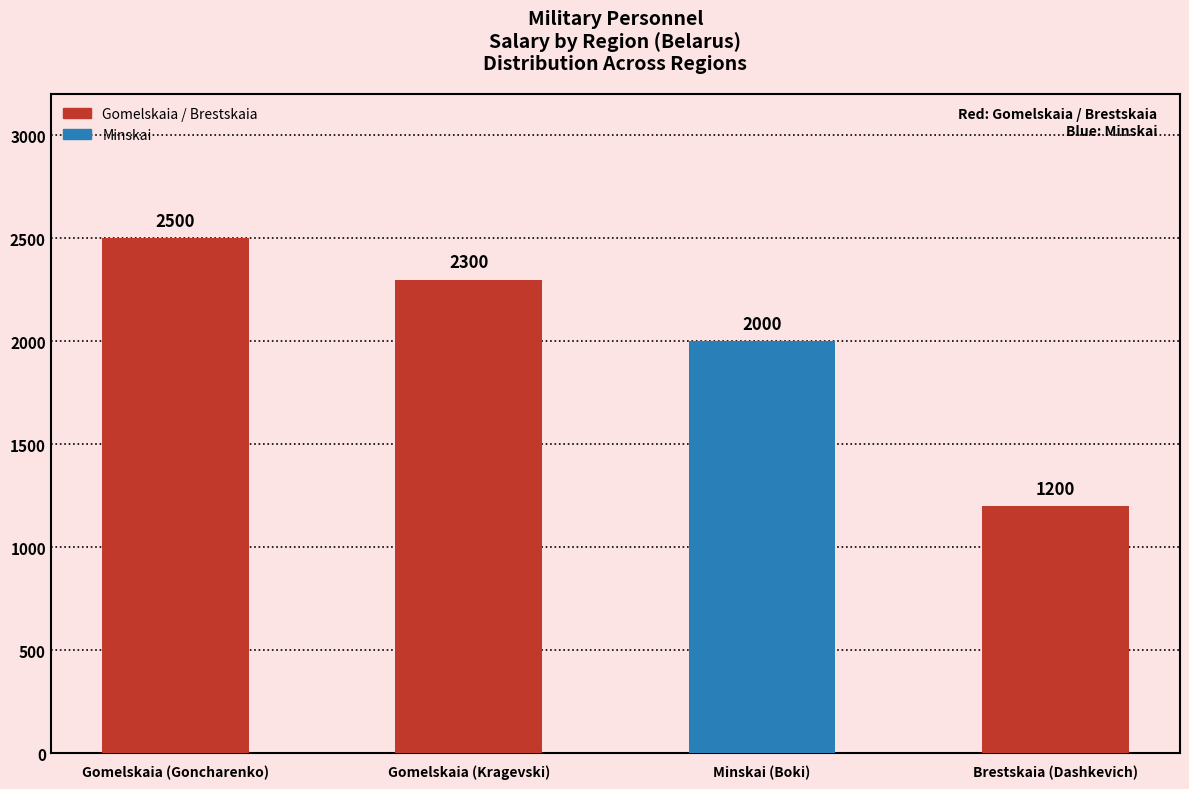

What is the change in value from Gomelskaia (Goncharenko) to Brestskaia (Dashkevich)?

-1300